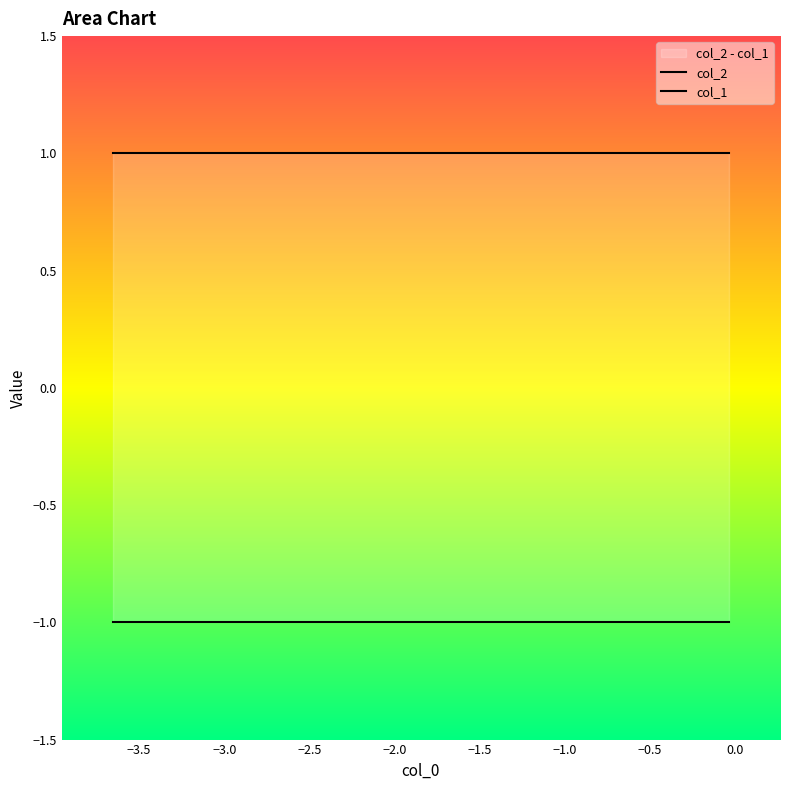

Reading left to right, extract all data points from this chart.

col_1: 0=-1	1=-1	2=-1	3=-1	4=-1	5=-1	6=-1	7=-1	8=-1	9=-1
col_2: 0=1	1=1	2=1	3=1	4=1	5=1	6=1	7=1	8=1	9=1